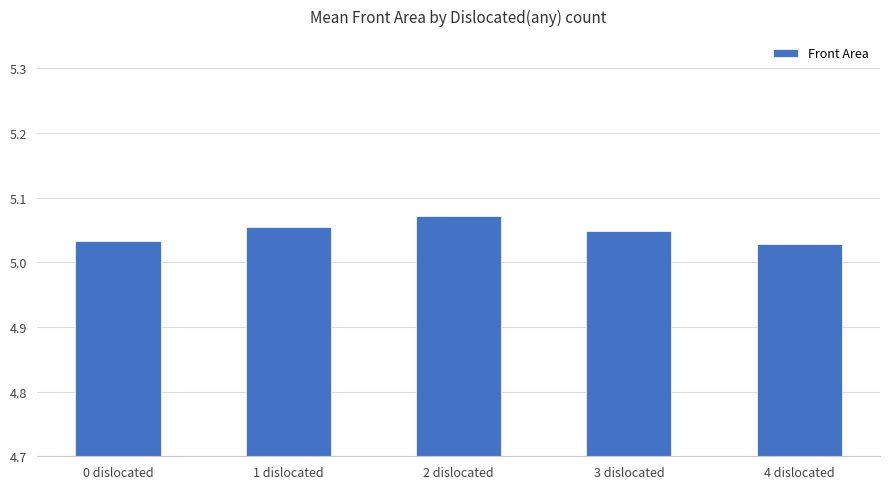

Which label corresponds to the largest value in the chart?

2 dislocated